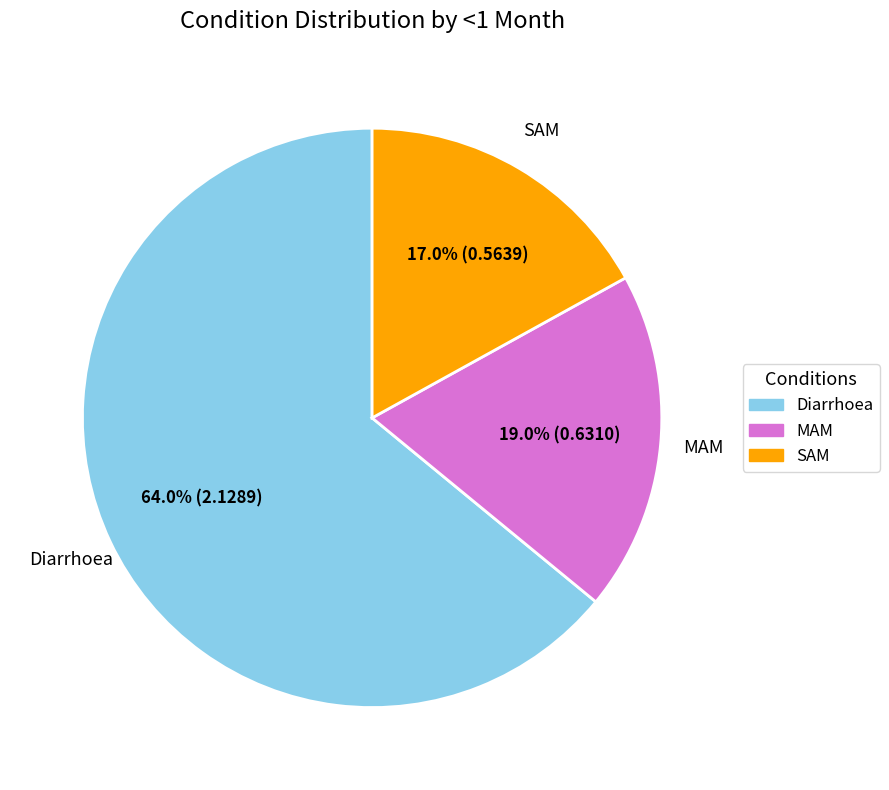

The Diarrhoea slice represents 53% of the pie. True or false?

False